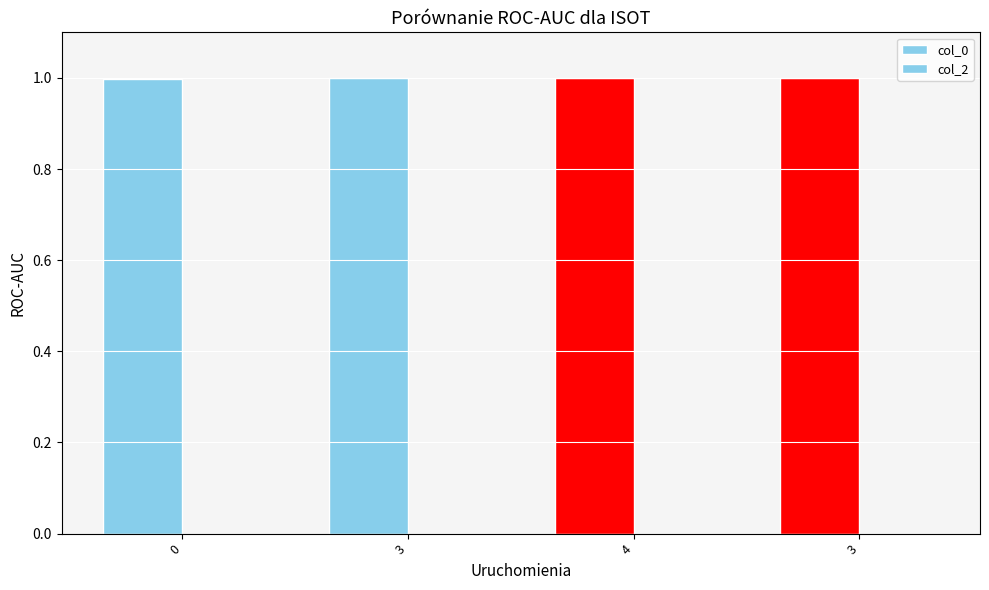

How many distinct data groups are displayed?

1